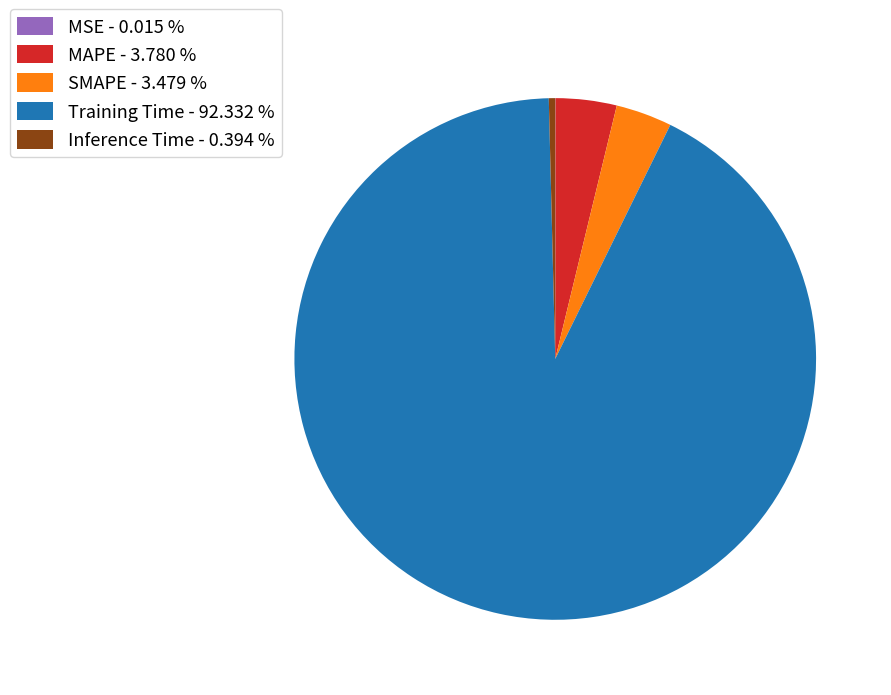

Do Inference Time - 0.394 % and SMAPE - 3.479 % together represent more than half of the pie?

No